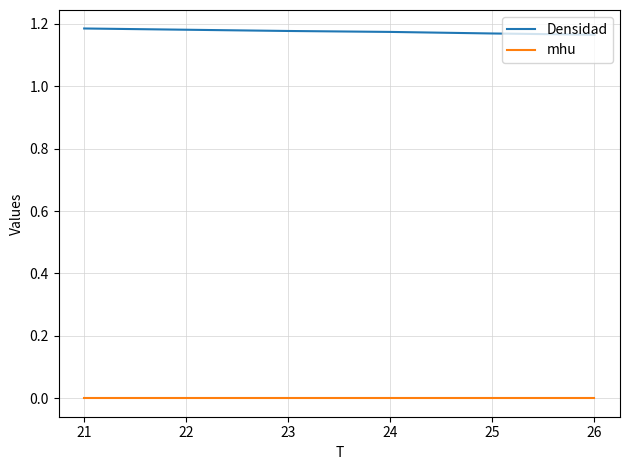

At how many categories does at least one series exceed 1?

6